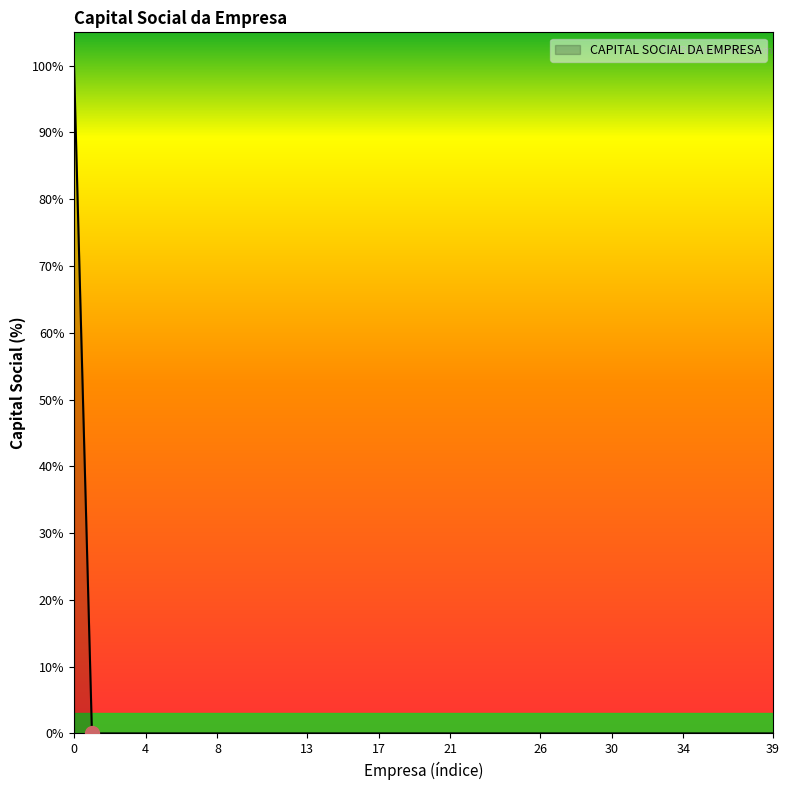

What is the maximum value shown in the chart?

100.0